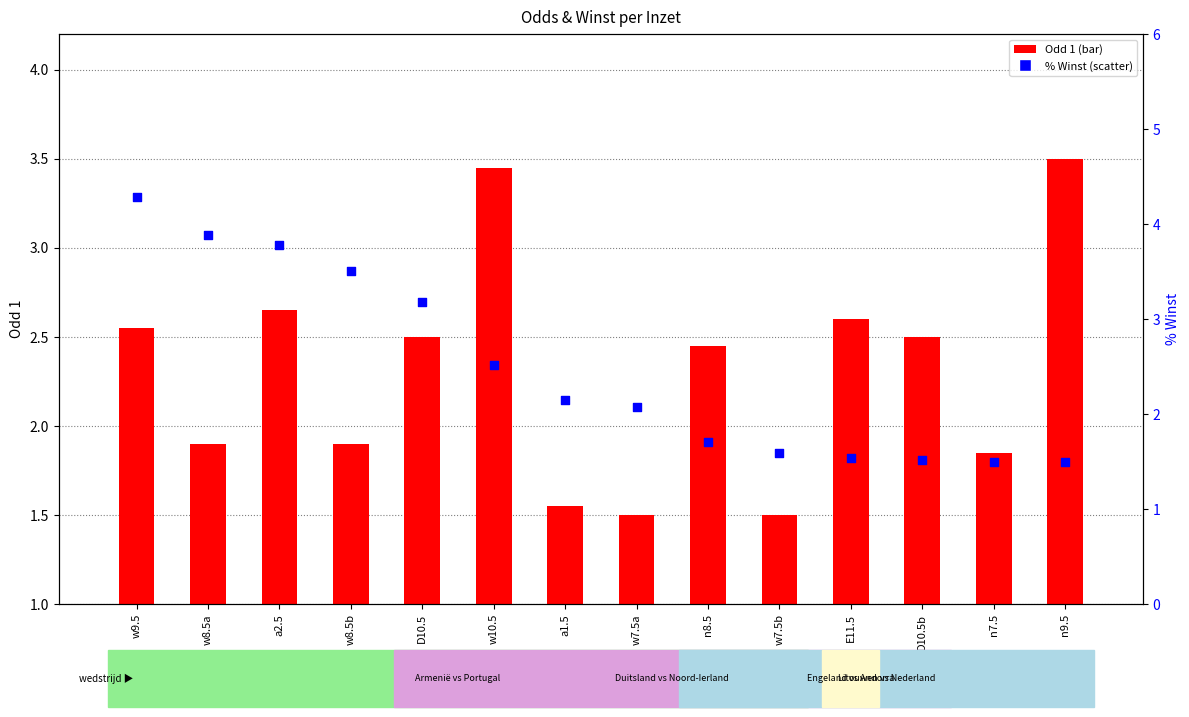

Is the value of % Winst at n9.5 greater than the value of Odd 1 at w10.5?

No